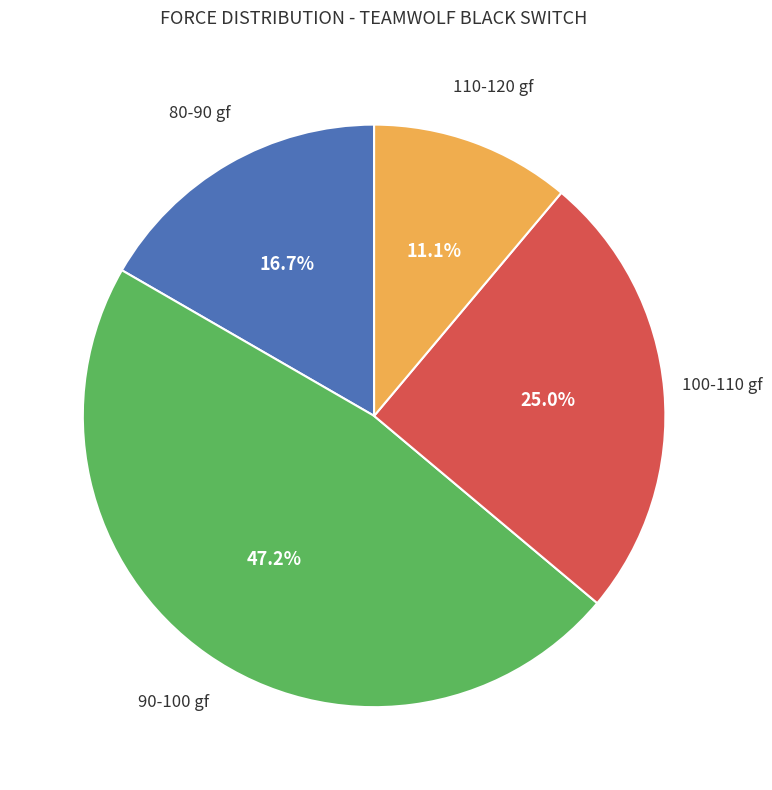

Count the number of slices in the pie.

4